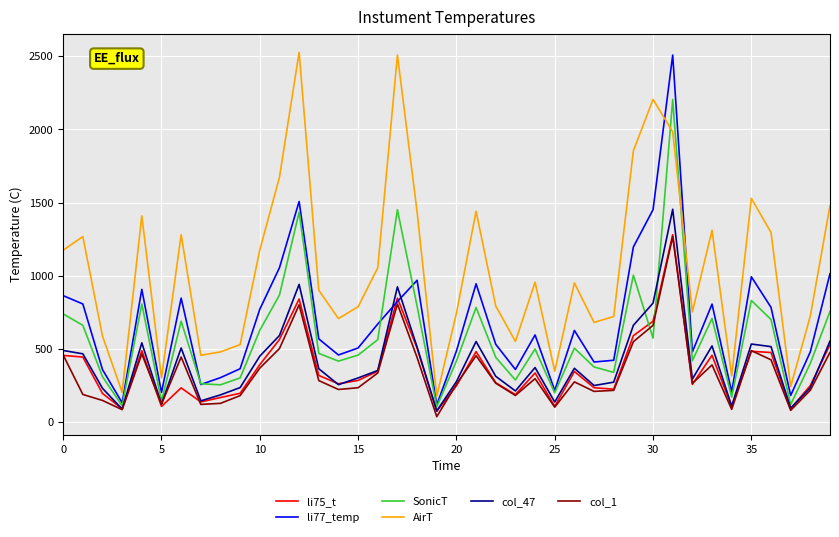

What is the maximum value shown in the chart?

2528